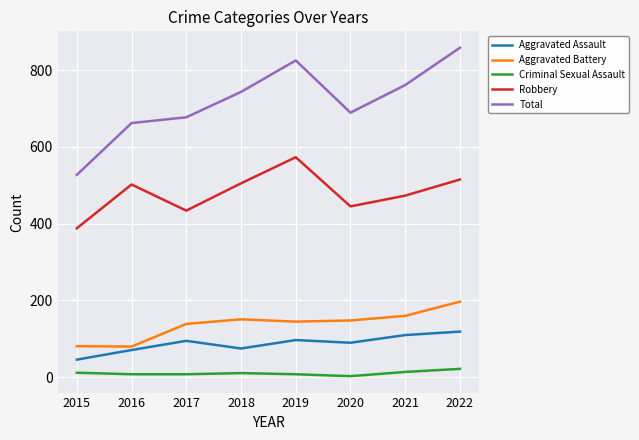

List the series in order of their peak value, highest first.

Total, Robbery, Aggravated Battery, Aggravated Assault, Criminal Sexual Assault